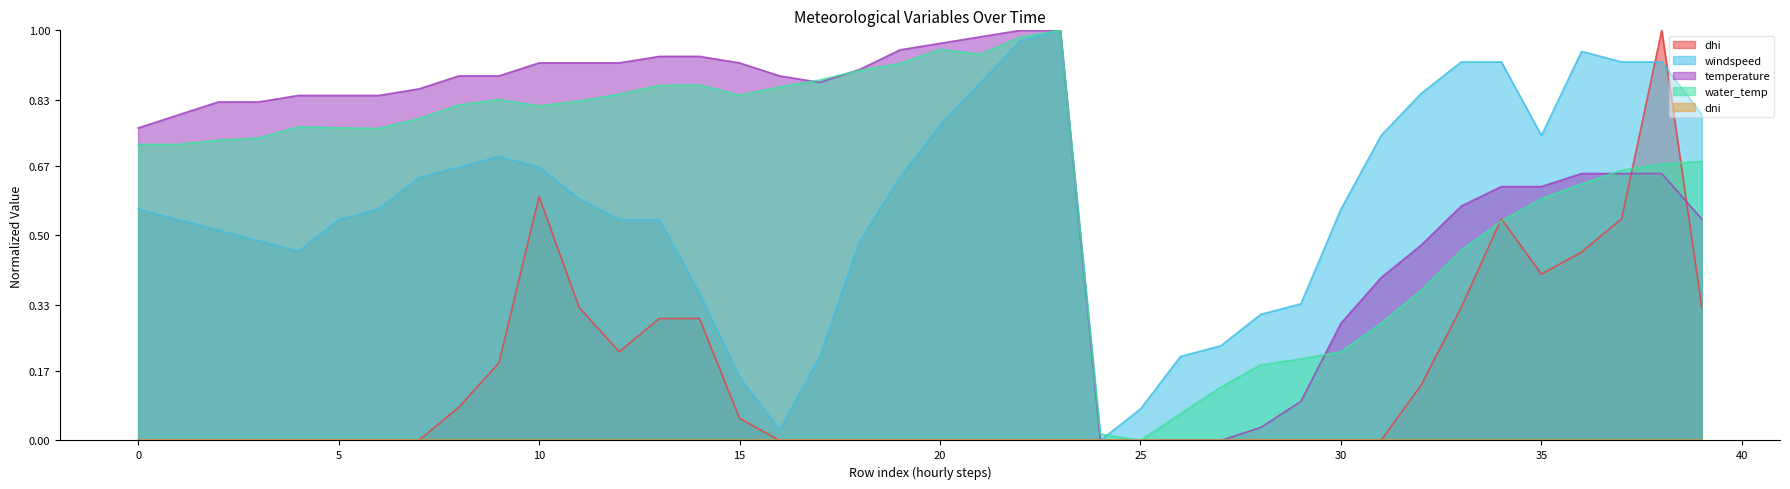

How many categories are shown in the chart?

40